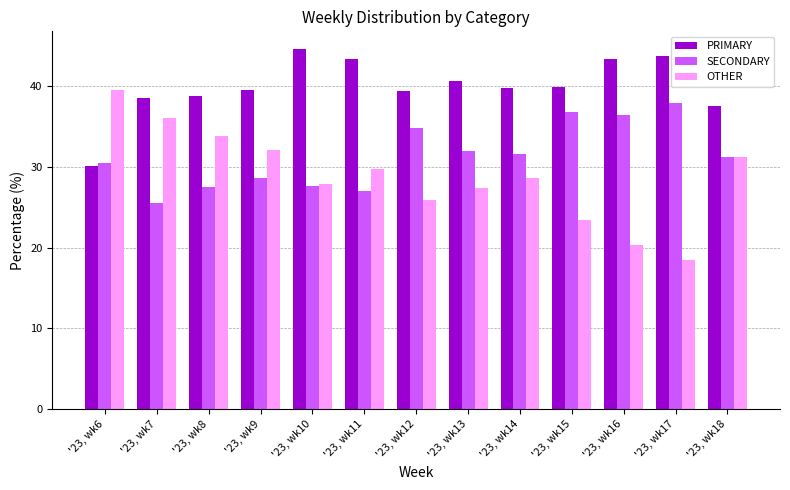

Are the bars horizontal?

No